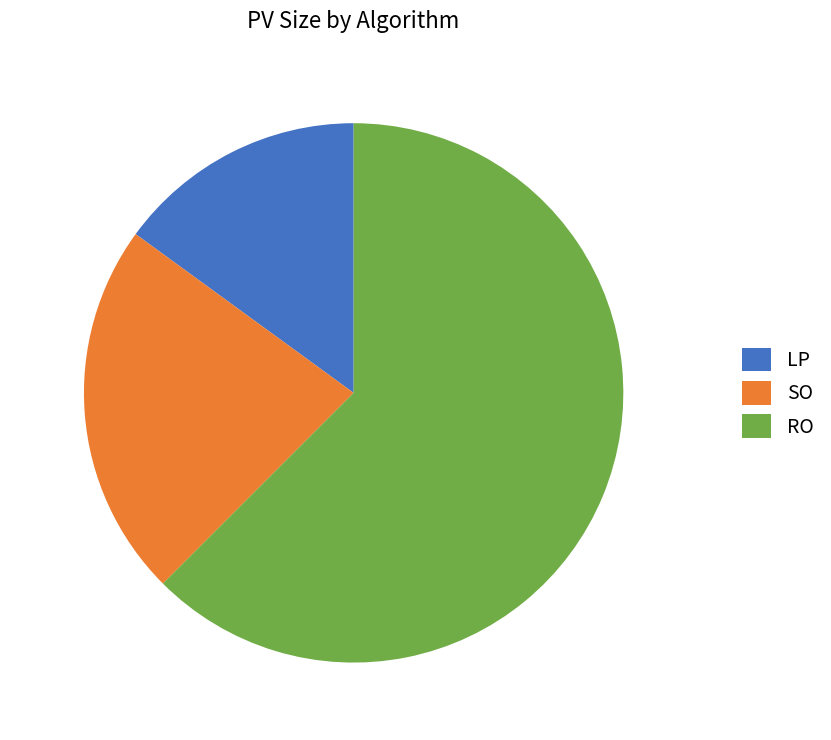

What is the ratio of the value at SO to the value at RO?

0.4